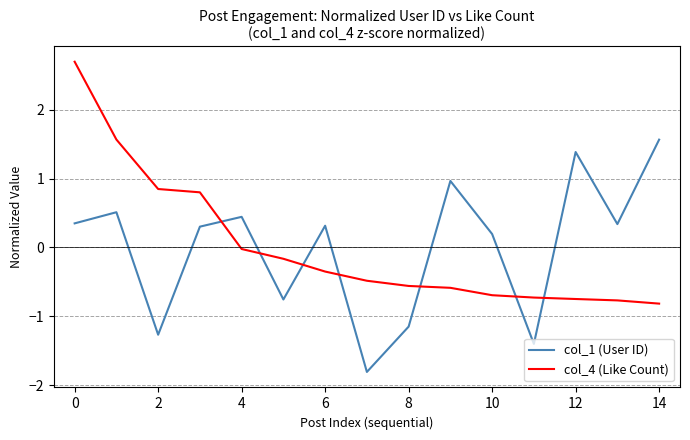

What is the highest value of the col_4 (Like Count) series?

2.7